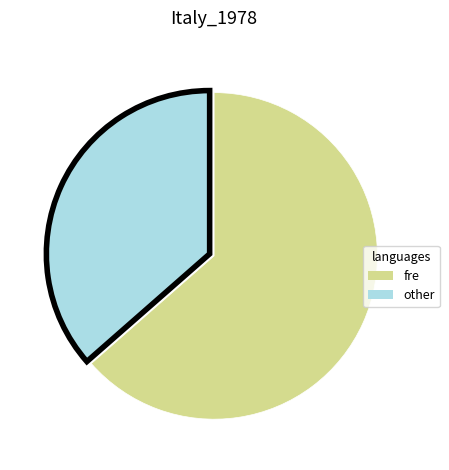

Which slice is the smallest?

other